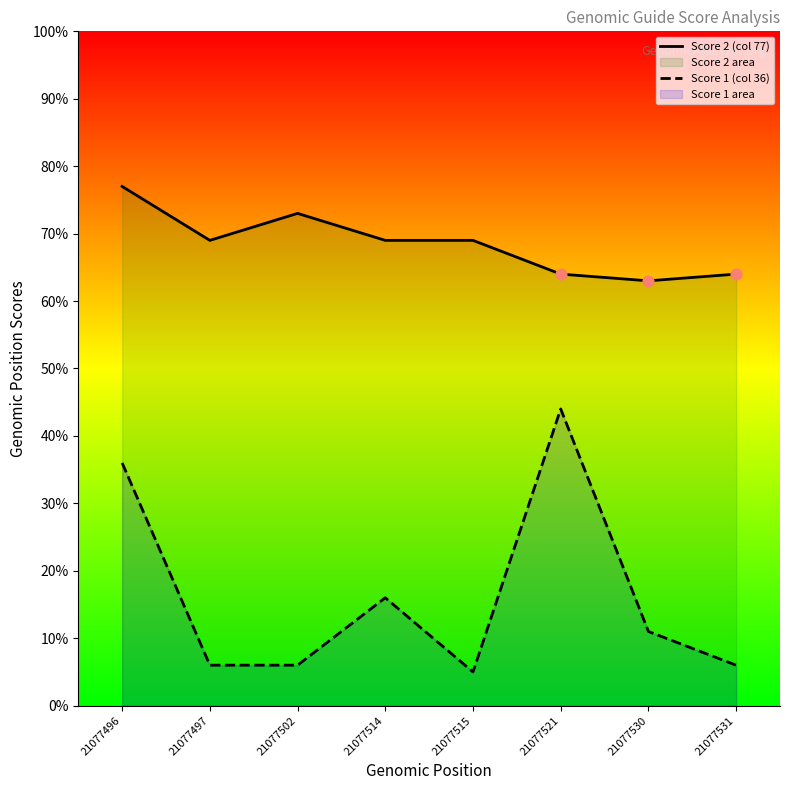

At which category is the sum across all series the highest?

21077496